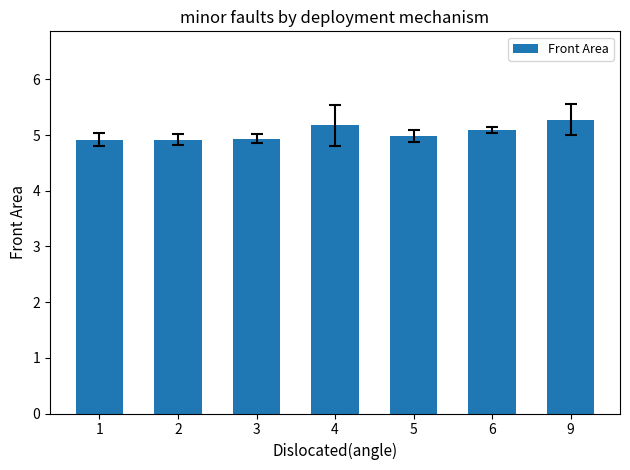

Reading left to right, extract all data points from this chart.

1=4.9	2=4.9	3=4.9	4=5.2	5=5.0	6=5.1	9=5.3